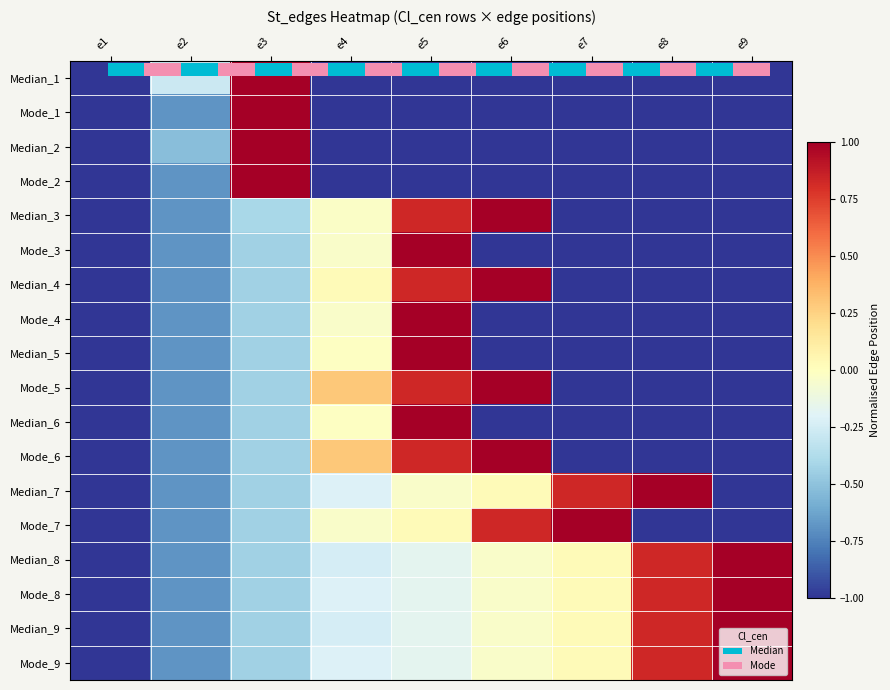

Is it true that Mode_5 equals -0.2 at e2?

False